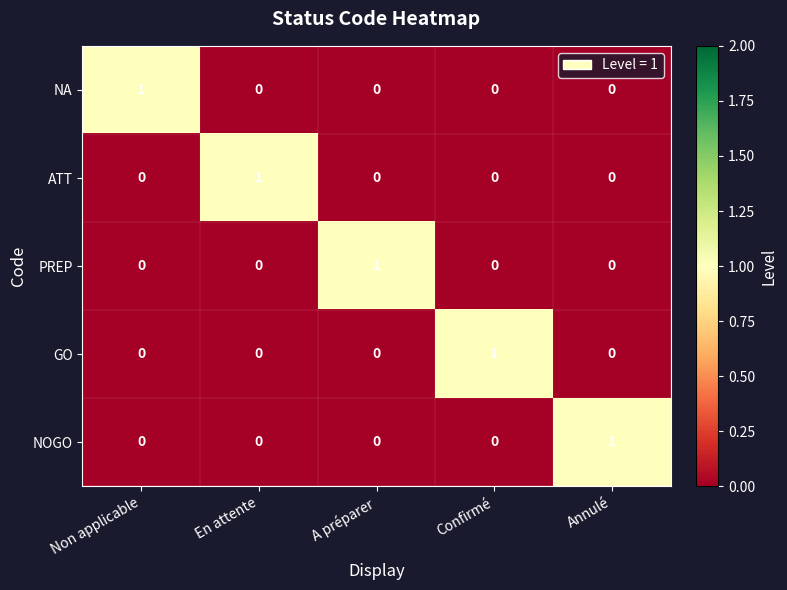

Reading right to left, extract all data points from this chart.

NA: 0	0	0	0	1
ATT: 0	0	0	1	0
PREP: 0	0	1	0	0
GO: 0	1	0	0	0
NOGO: 1	0	0	0	0